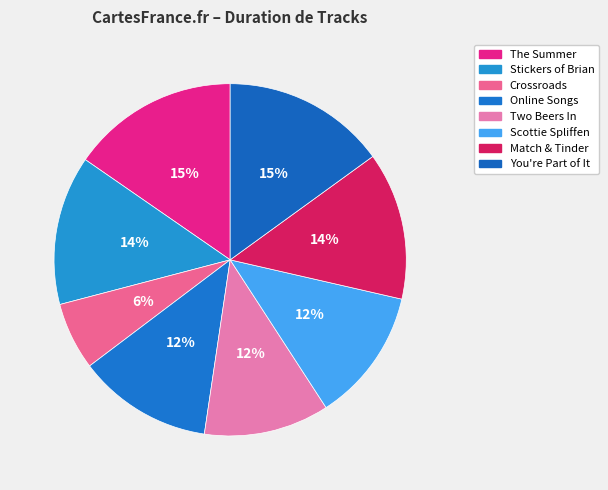

Rank the categories by value from highest to lowest.

The Summer, You're Part of It, Stickers of Brian, Match & Tinder, Online Songs, Scottie Spliffen, Two Beers In, Crossroads